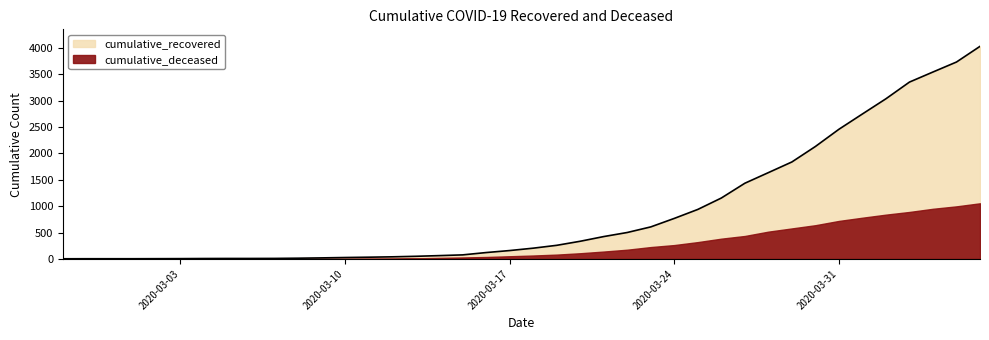

Which category has the highest value across all series?

2020-04-06